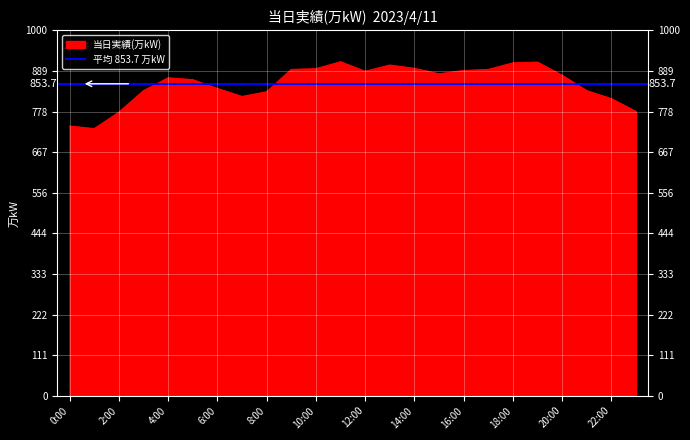

What is the difference between the second highest and minimum values?

182